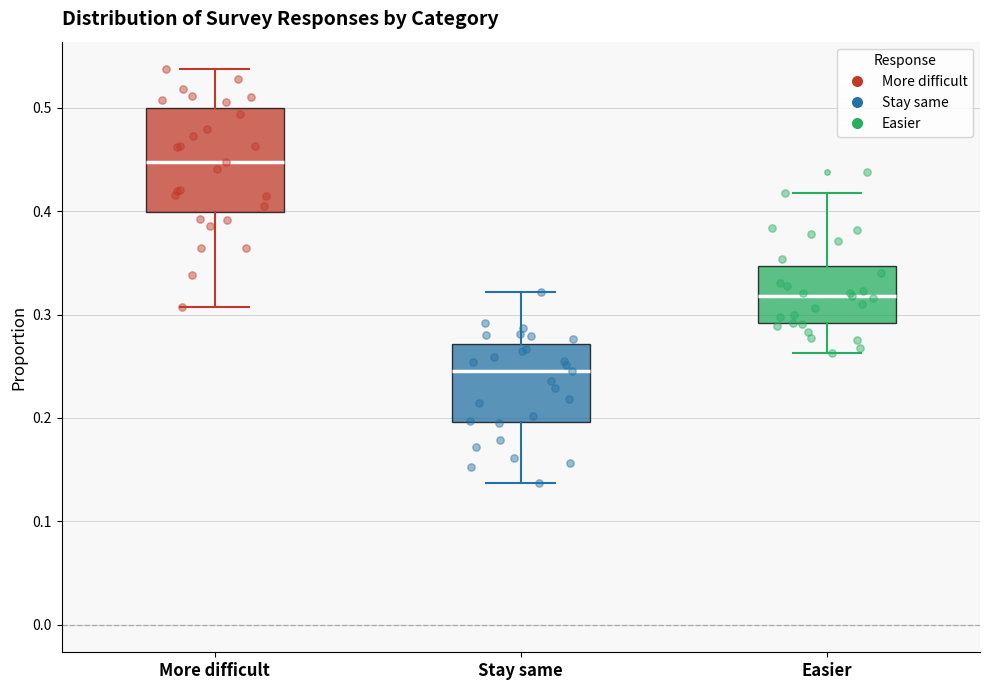

Where does the upper whisker of the box for Easier end on the y-axis? The values are not printed on the chart, so give them approximately, as read against the axis.

0.42